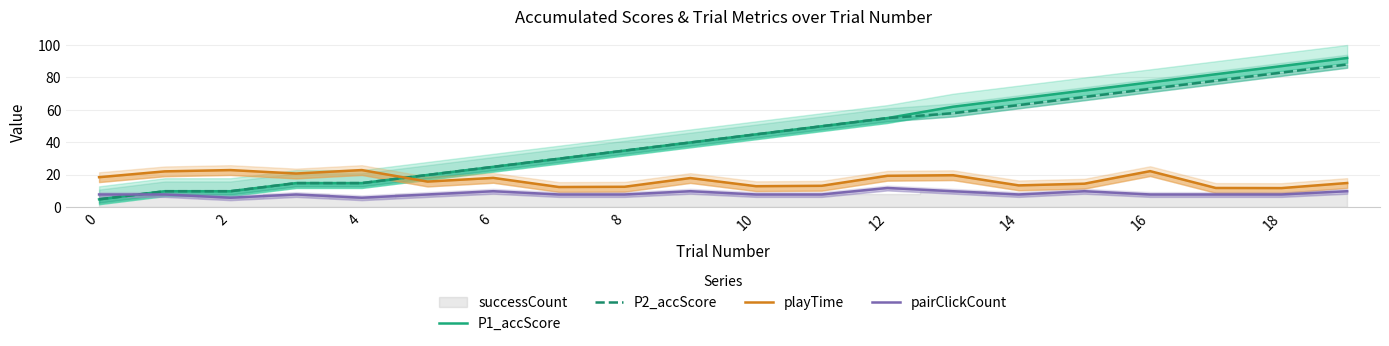

What is the difference between the second highest and second lowest values in the P2_accScore series?

73.0